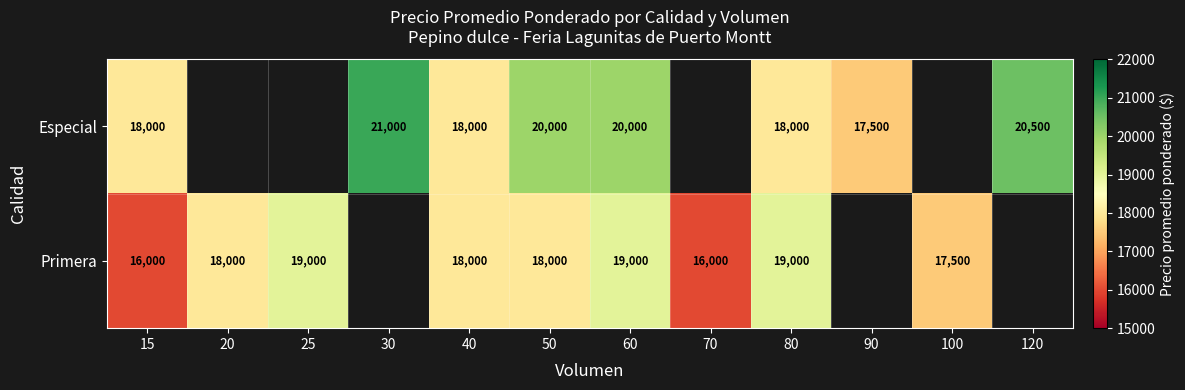

Is the value of Primera at 25 greater than the value of Especial at 80?

Yes